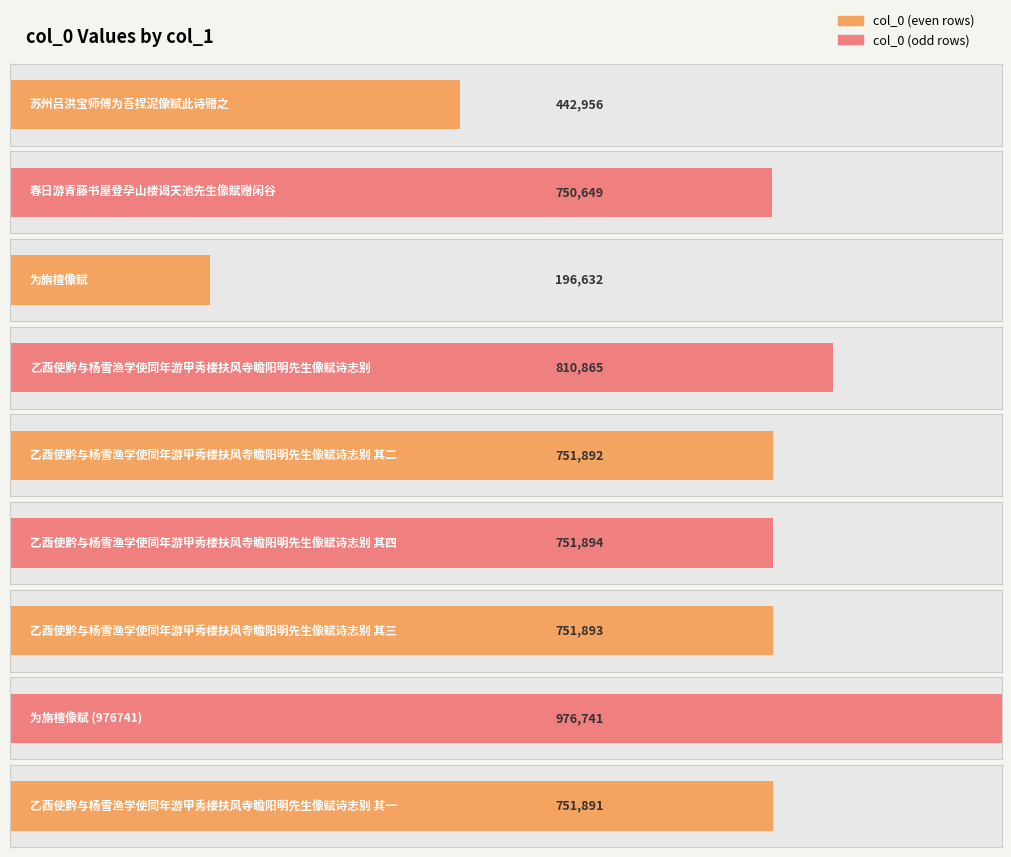

Are the bars horizontal?

Yes